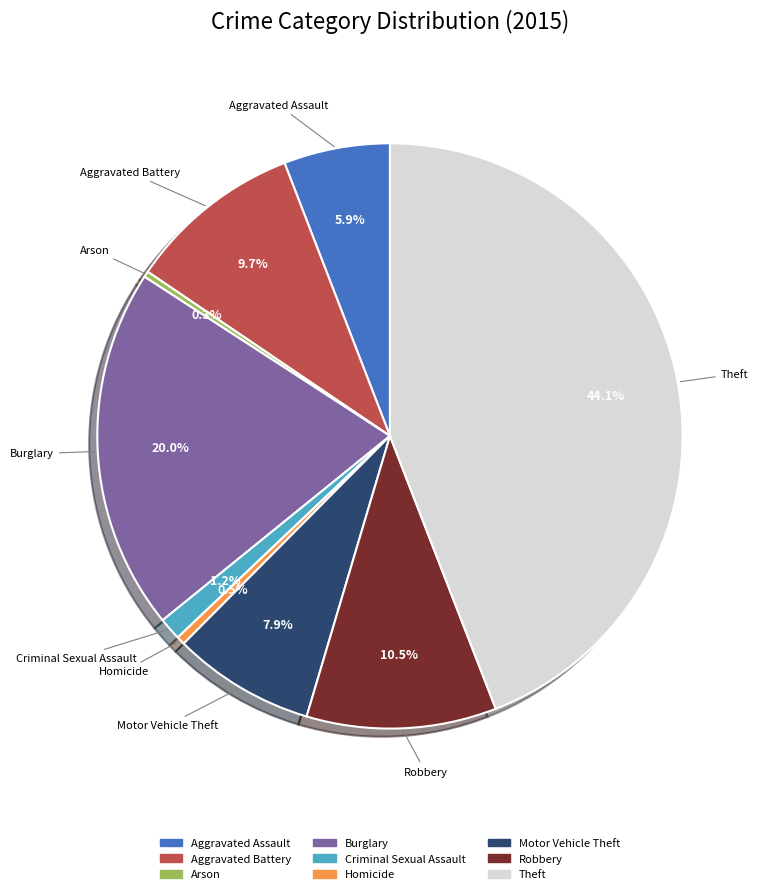

Is there any slice that represents more than half of the pie?

No